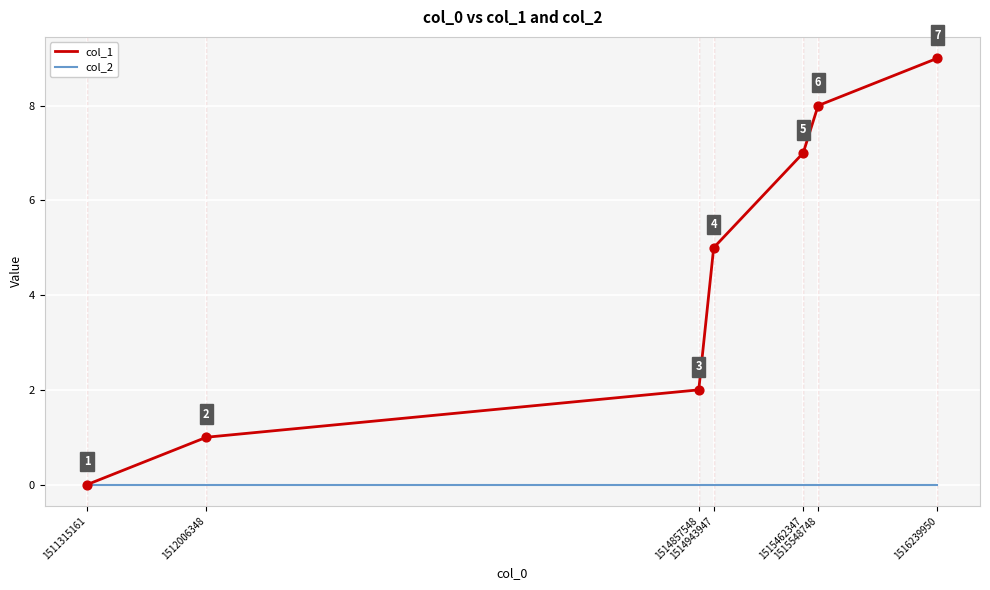

Which series has the largest range (max minus min)?

col_1